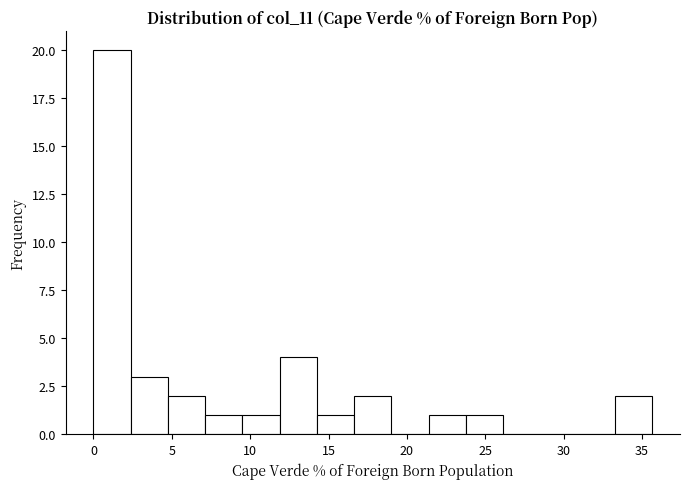

Over which range of the x-axis is the bar tallest?

0.0 to 2.5